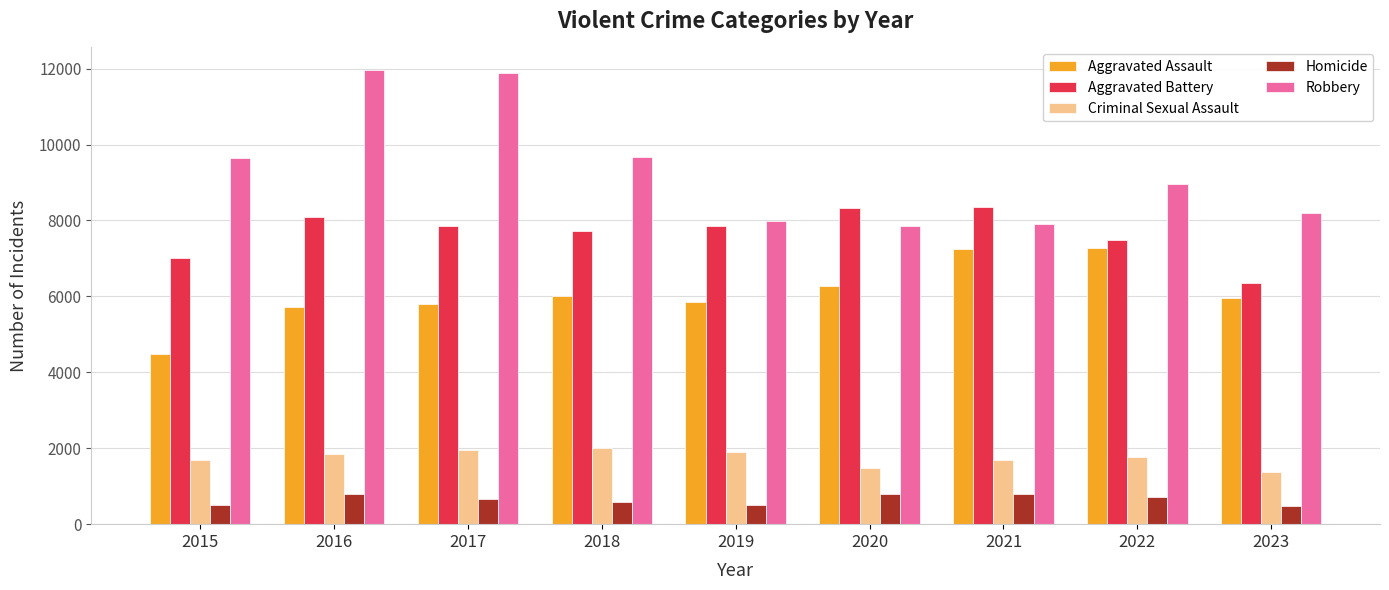

How many categories are shown in the chart?

9